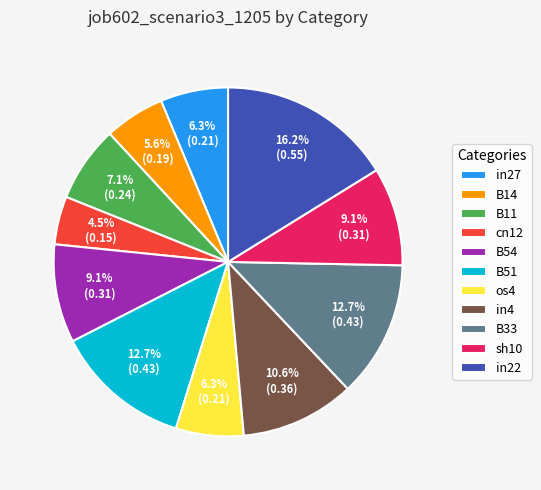

What portion of the pie excludes B14?

94.4%